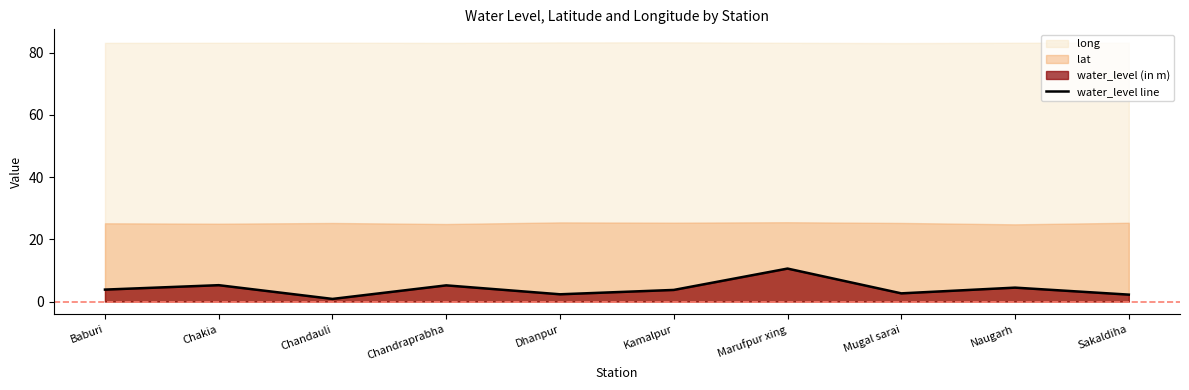

Reading left to right, what are all the values shown in this chart?

Baburi=3.8	Chakia=5.3	Chandauli=0.8	Chandraprabha=5.2	Dhanpur=2.3	Kamalpur=3.7	Marufpur xing=10.6	Mugal sarai=2.6	Naugarh=4.5	Sakaldiha=2.2